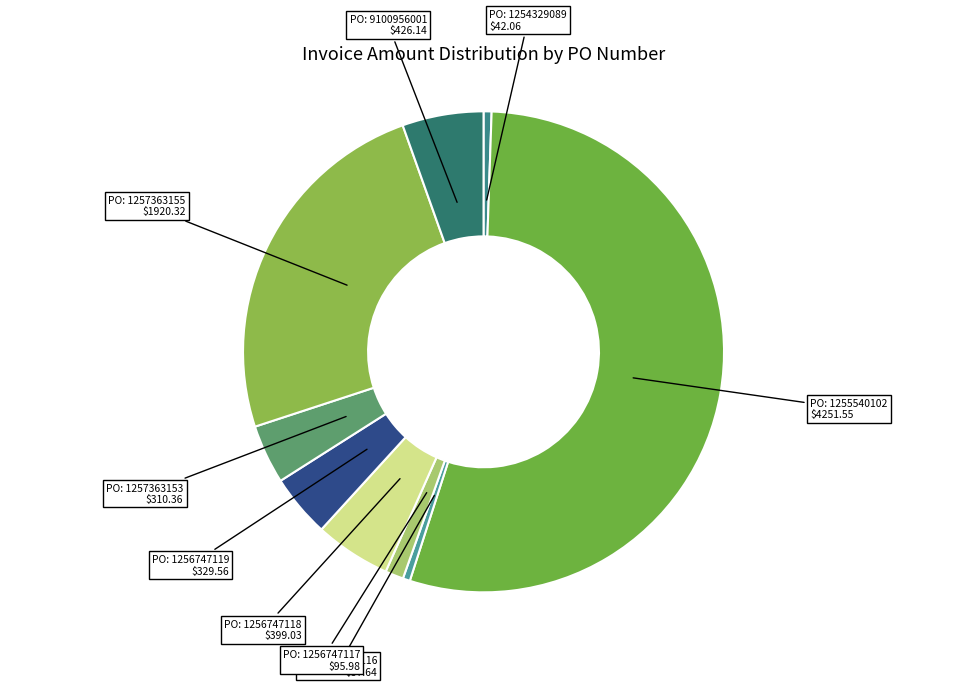

Count the number of slices in the pie.

9